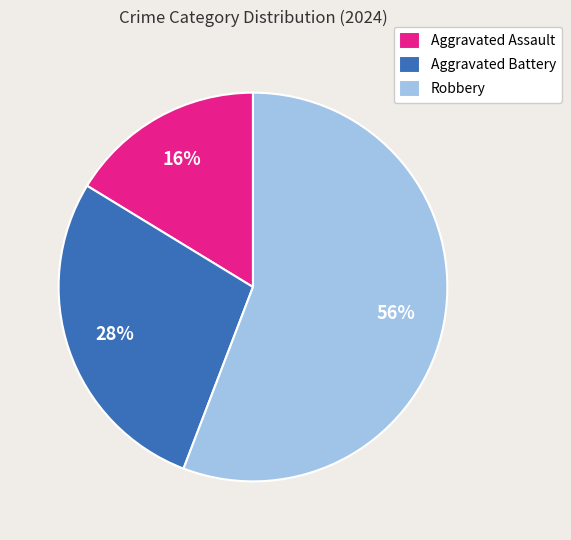

Which slice is the largest?

Robbery